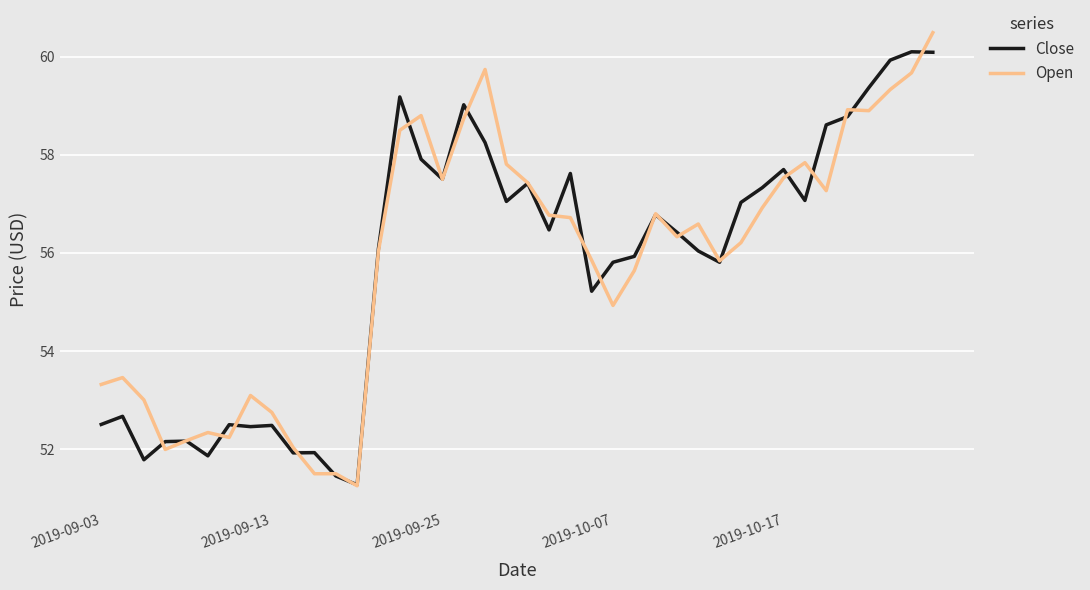

What is the highest value of the Open series?

60.5